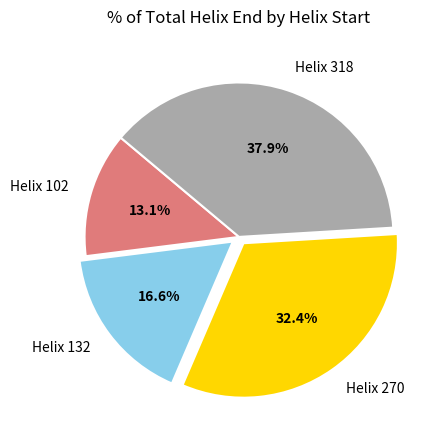

Does Helix 270 account for over 50% of the chart?

No